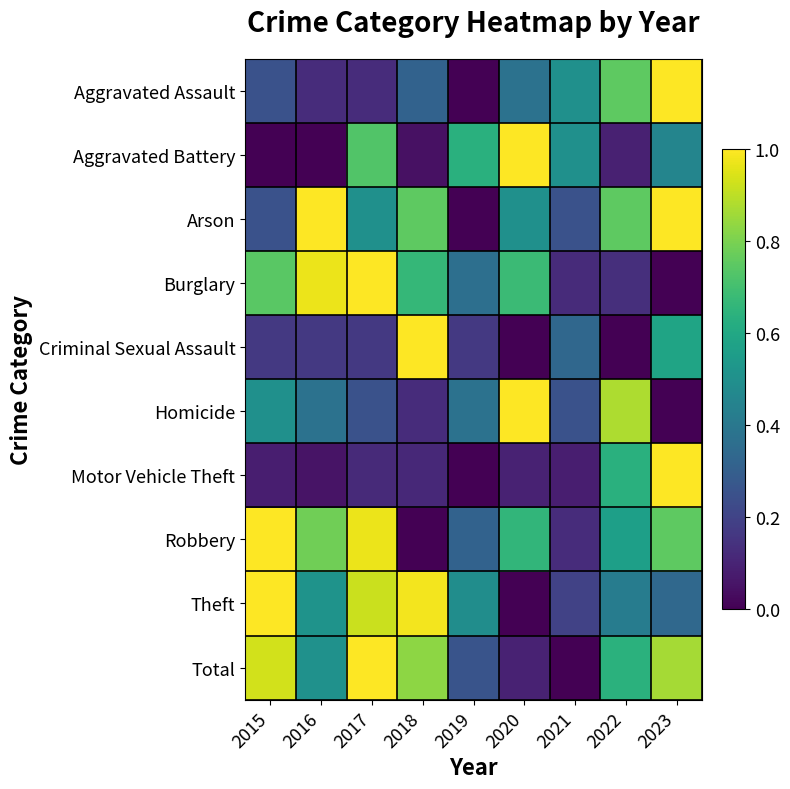

At which category is the sum across all series the highest?

2023